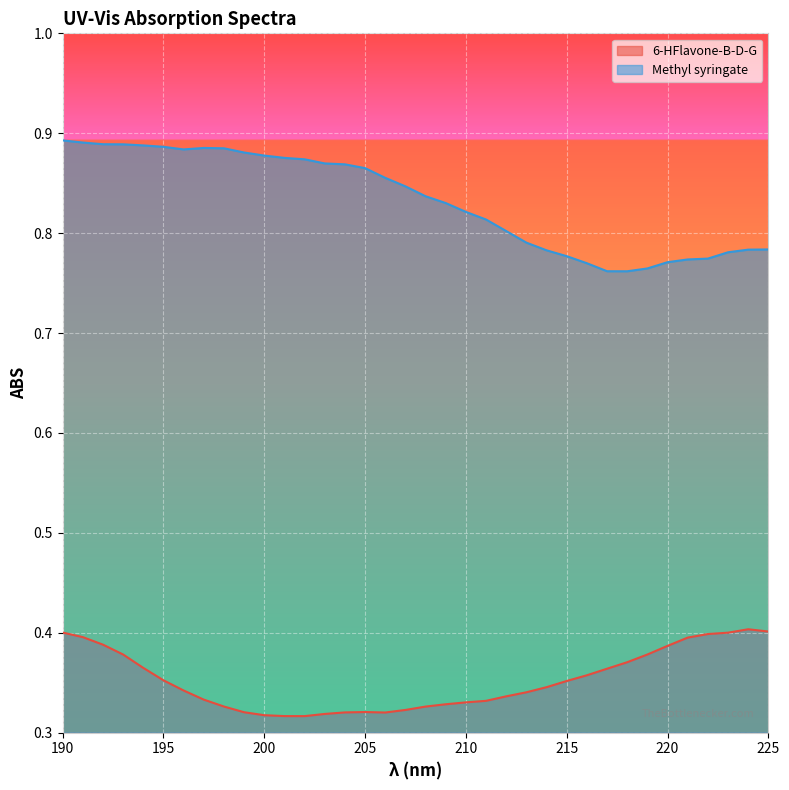

What is the minimum value for 6-HFlavone-B-D-G?

0.3